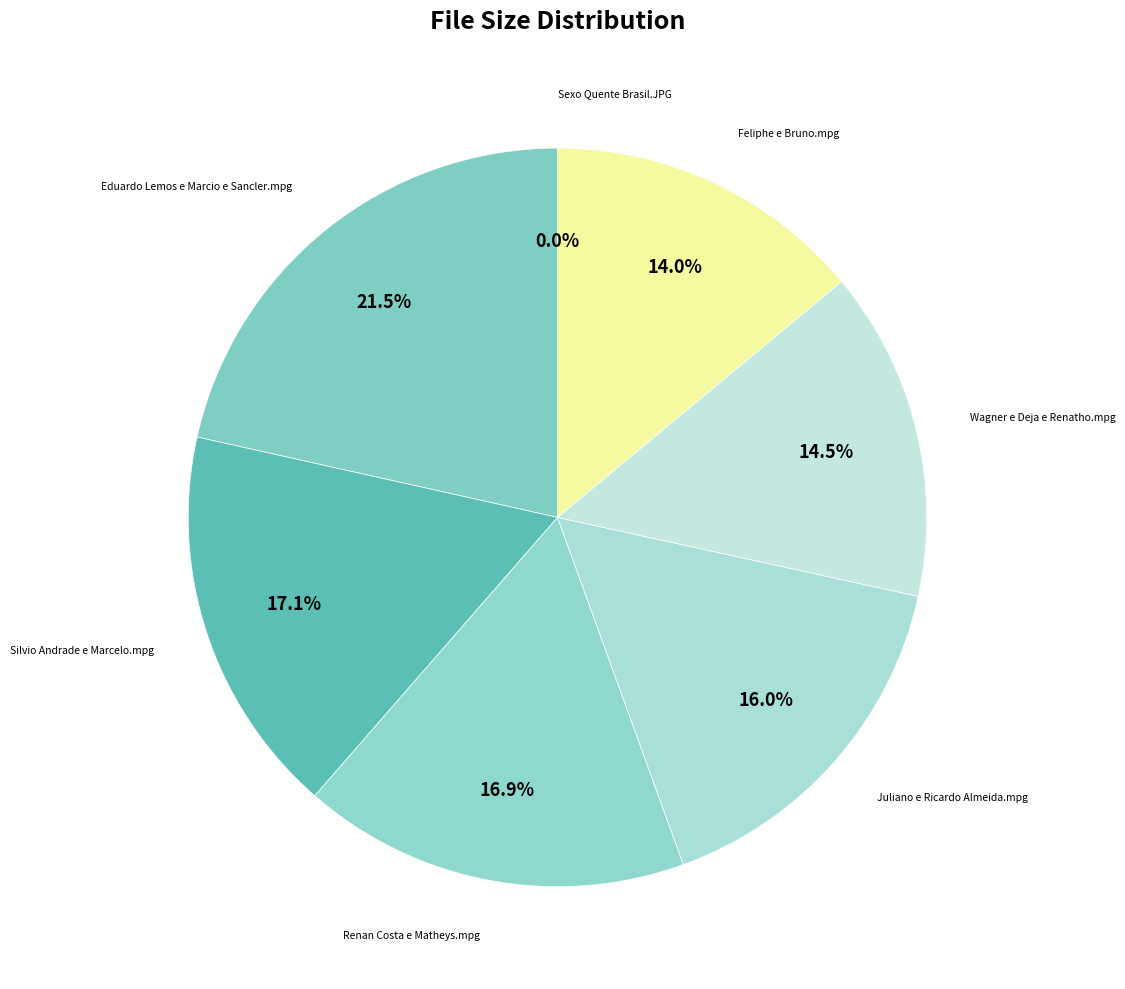

What is the largest slice in the pie chart?

Eduardo Lemos e Marcio e Sancler.mpg